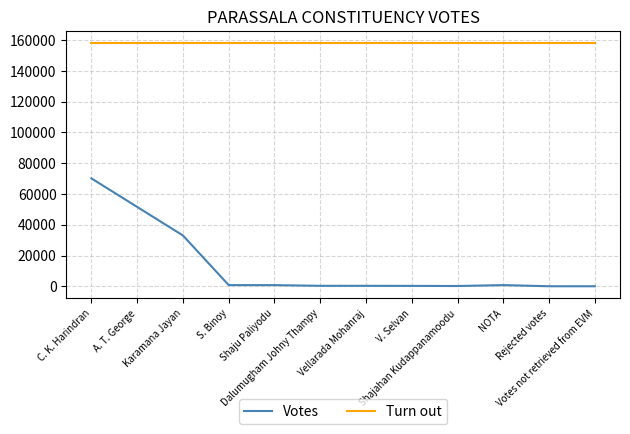

True or false: Votes has more than 0 interior local peaks.

True